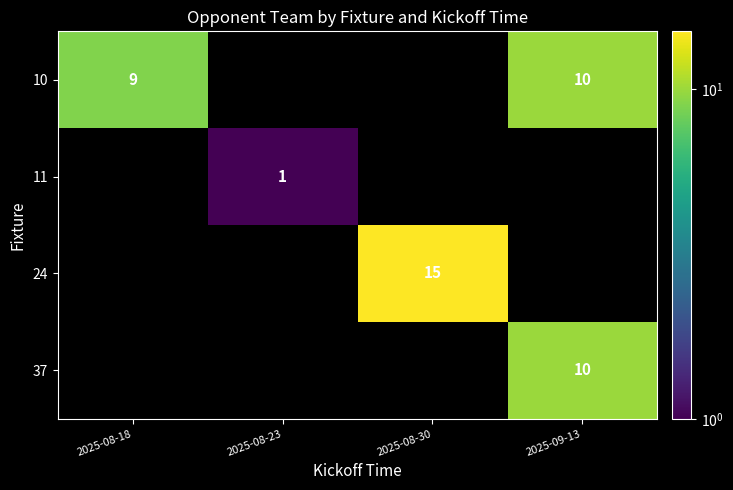

True or false: 11 has a value of 1 at 2025-08-23.

True